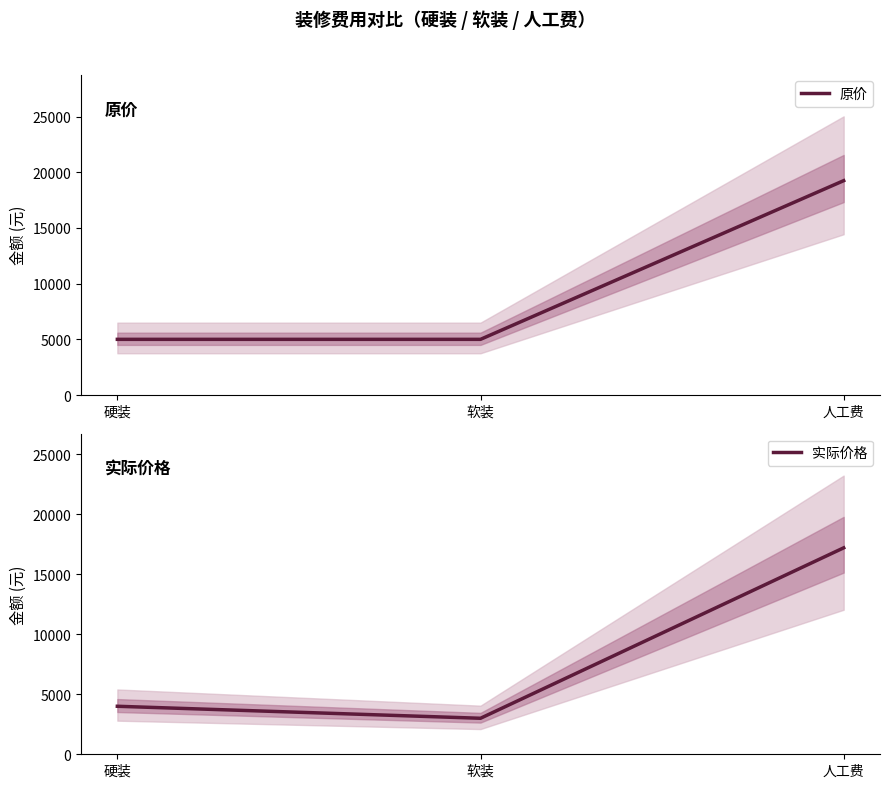

What position from the right is 软装?

2